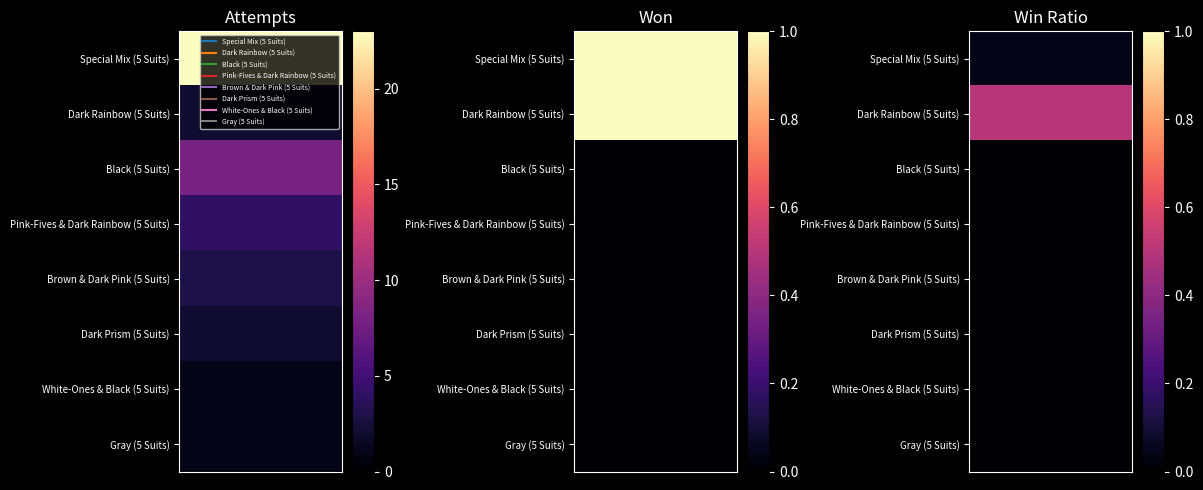

Which category has the highest value in the Dark Prism (5 Suits) series?

attempts